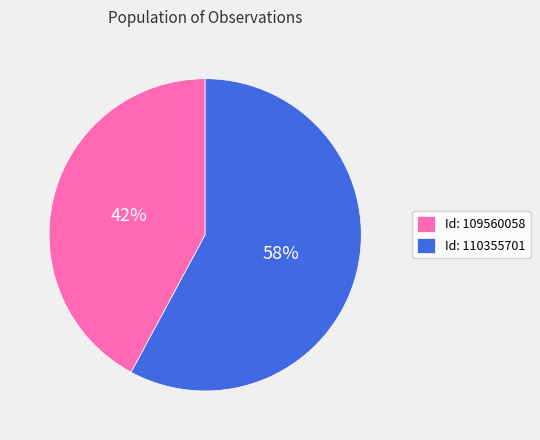

What percentage is the Id: 110355701 slice, to the nearest percent?

58%